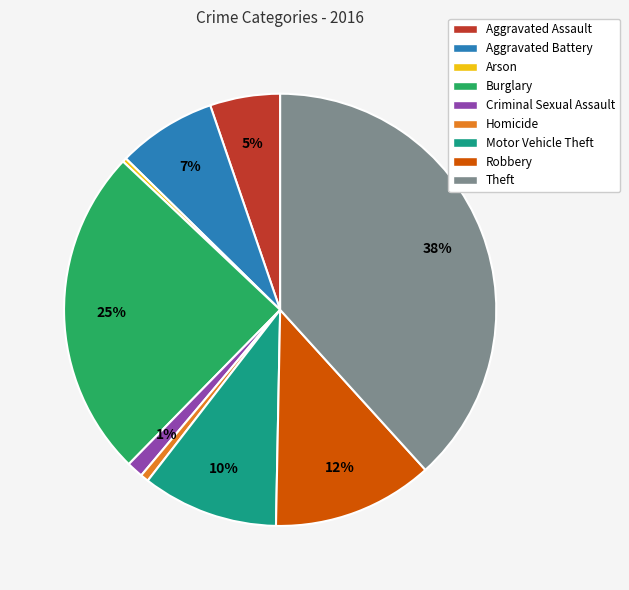

True or false: Theft accounts for 38% of the total.

True